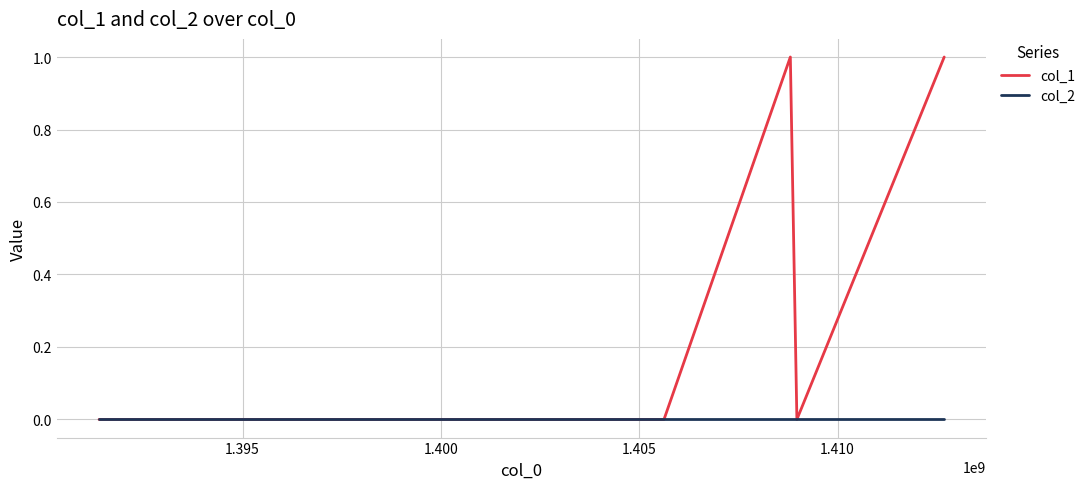

What are all the series names shown in the legend?

col_1, col_2